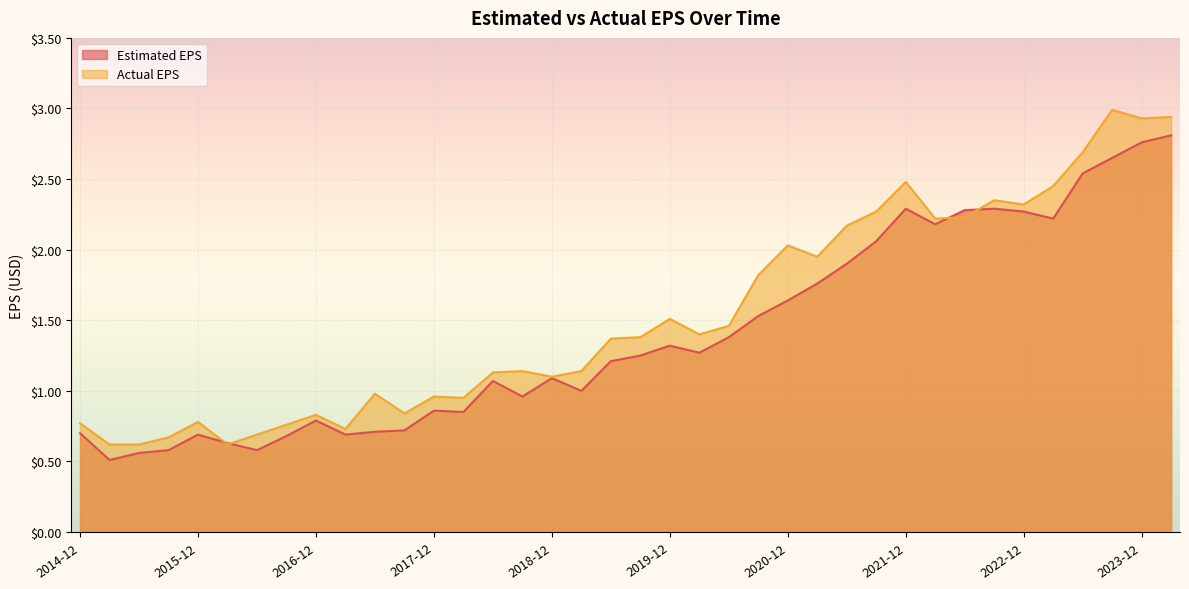

Is it true that Actual EPS equals 2.2 at 2022-03?

True